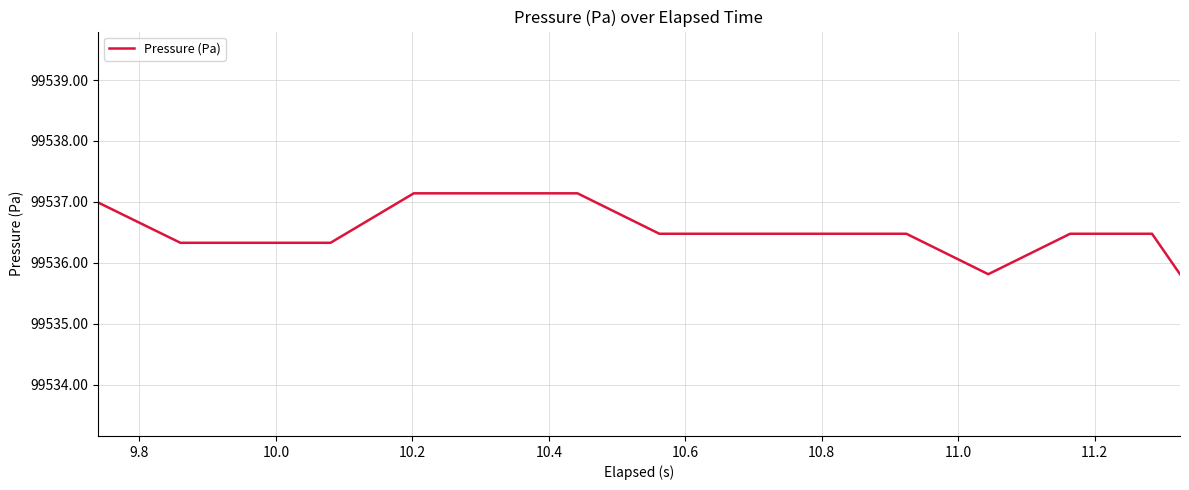

What is the greatest value displayed?

99537.1